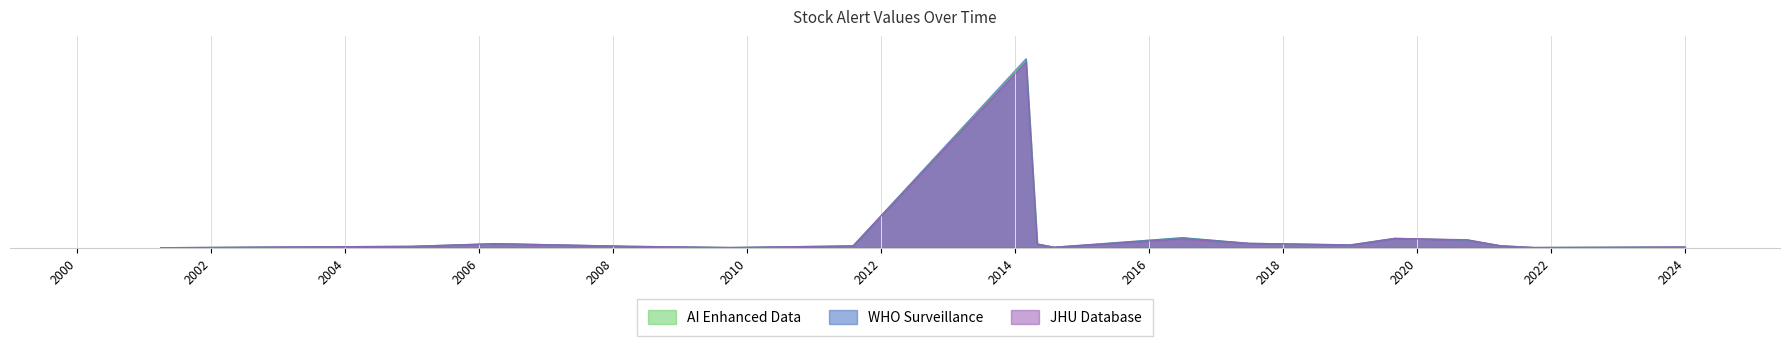

What is the total value across all series at 2019-09-01?

2022.7